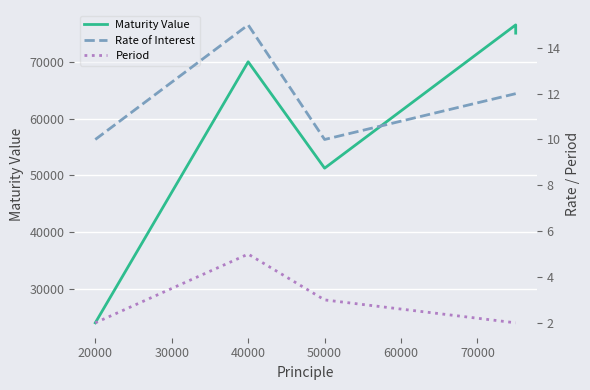

The value of Maturity Value at 40000 is 26984.7. True or false?

False